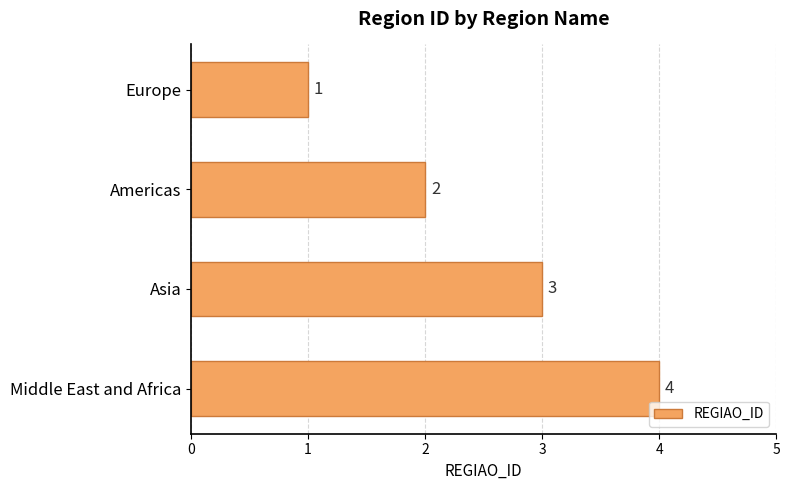

Rank the categories by value from highest to lowest.

Middle East and Africa, Asia, Americas, Europe